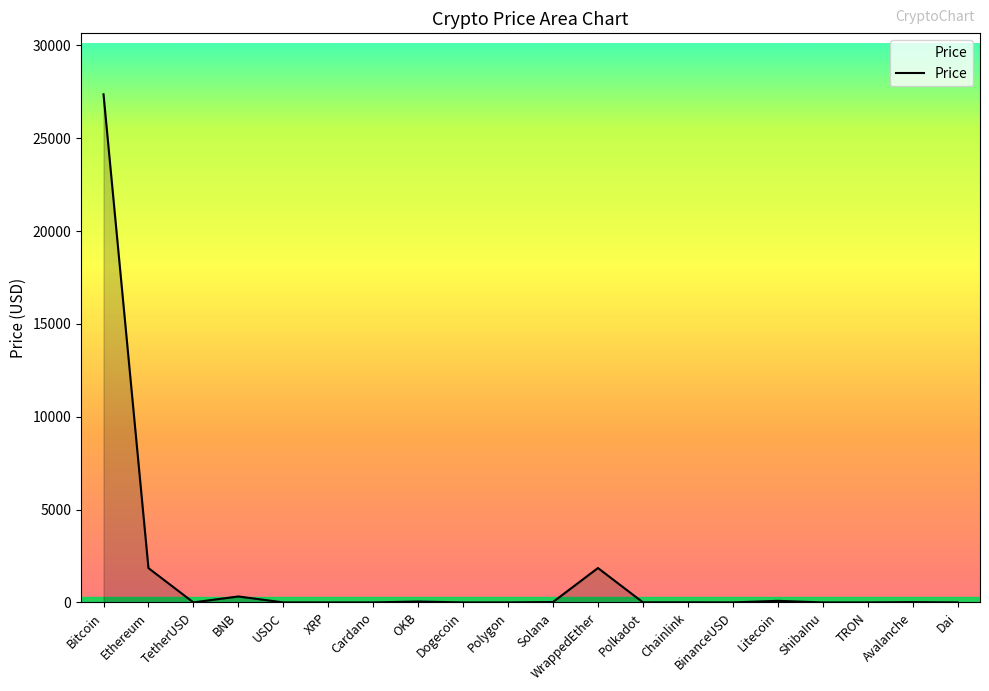

How many lines are shown in the chart?

1